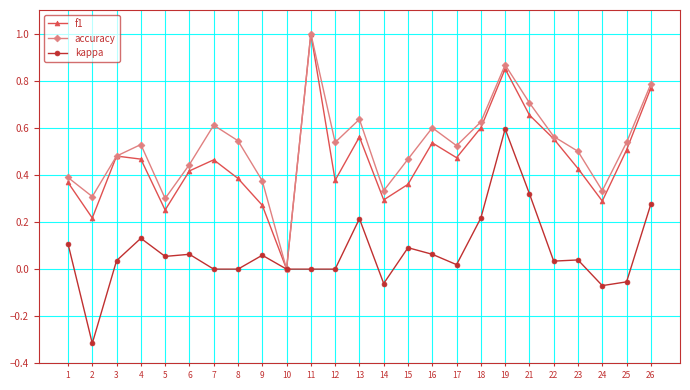

Rank the series at 15 from lowest to highest value.

kappa, f1, accuracy